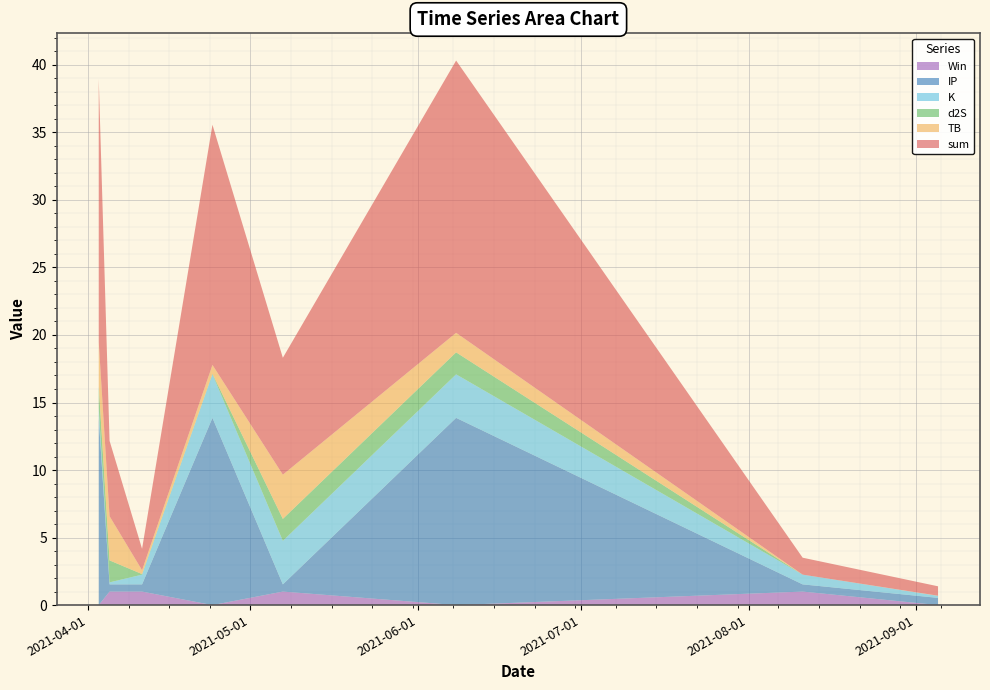

Reading left to right, extract all data points from this chart.

sum: 19.5	5.6	1.6	17.8	8.7	20.2	1.3	0.7
TB: 3.3	3.3	0.3	0.7	3.3	1.4	0.0	0.0
d2S: 1.6	1.6	0.0	0.0	1.6	1.6	0.0	0.0
K: 0.7	0.1	0.7	3.2	3.2	3.2	0.7	0.1
IP: 13.9	0.5	0.5	13.9	0.5	13.9	0.5	0.5
Win: 0.0	1.0	1.0	0.0	1.0	0.0	1.0	0.0